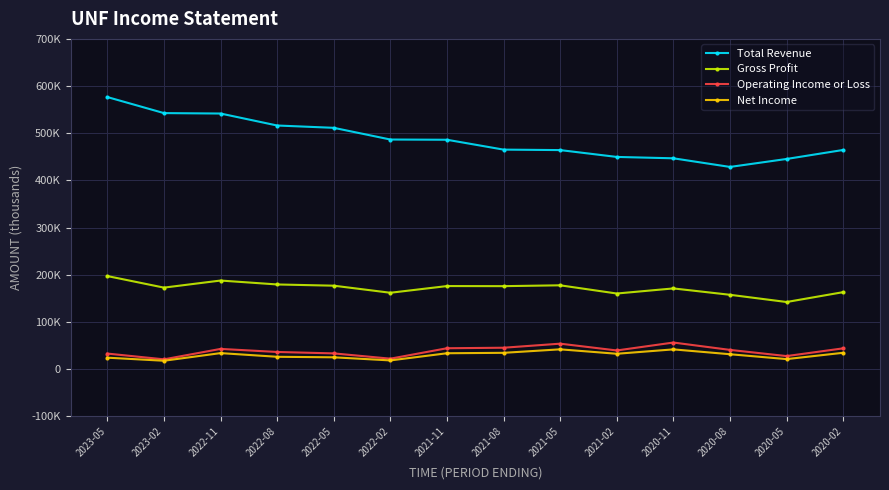

In Operating Income or Loss, how many points are higher than both neighbors (excluding endpoints)?

3